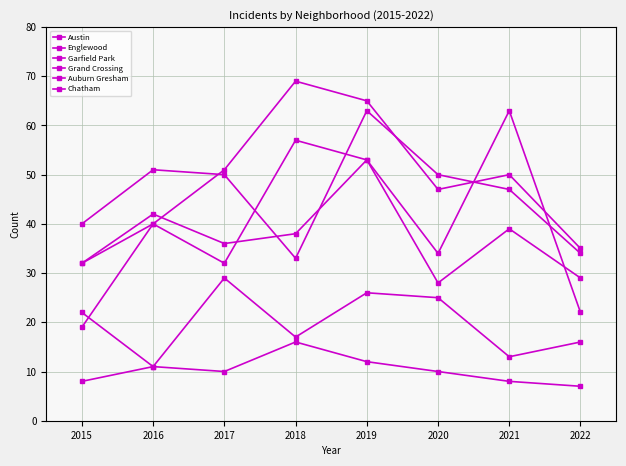

What is the total value across all series at 2021?

220